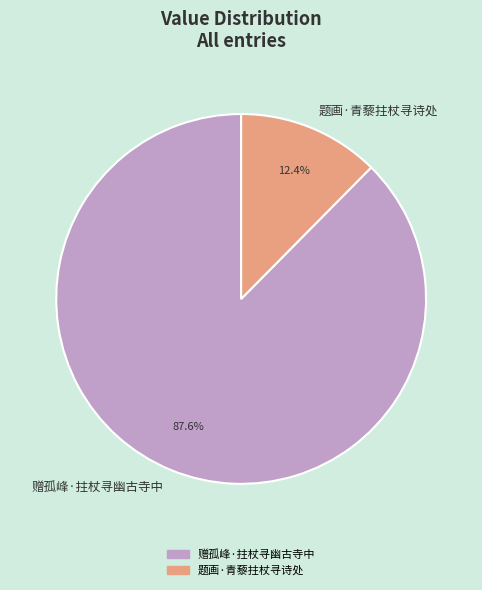

Is it true that 赠孤峰·拄杖寻幽古寺中 is 88% of the pie?

True